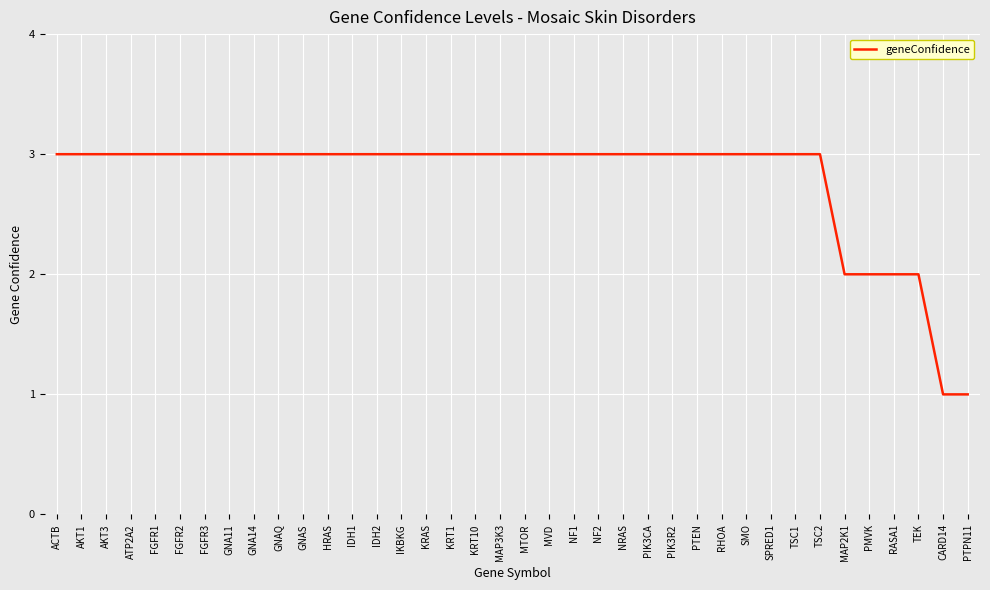

Reading left to right, transcribe all the data shown in this chart.

ACTB=3	AKT1=3	AKT3=3	ATP2A2=3	FGFR1=3	FGFR2=3	FGFR3=3	GNA11=3	GNA14=3	GNAQ=3	GNAS=3	HRAS=3	IDH1=3	IDH2=3	IKBKG=3	KRAS=3	KRT1=3	KRT10=3	MAP3K3=3	MTOR=3	MVD=3	NF1=3	NF2=3	NRAS=3	PIK3CA=3	PIK3R2=3	PTEN=3	RHOA=3	SMO=3	SPRED1=3	TSC1=3	TSC2=3	MAP2K1=2	PMVK=2	RASA1=2	TEK=2	CARD14=1	PTPN11=1